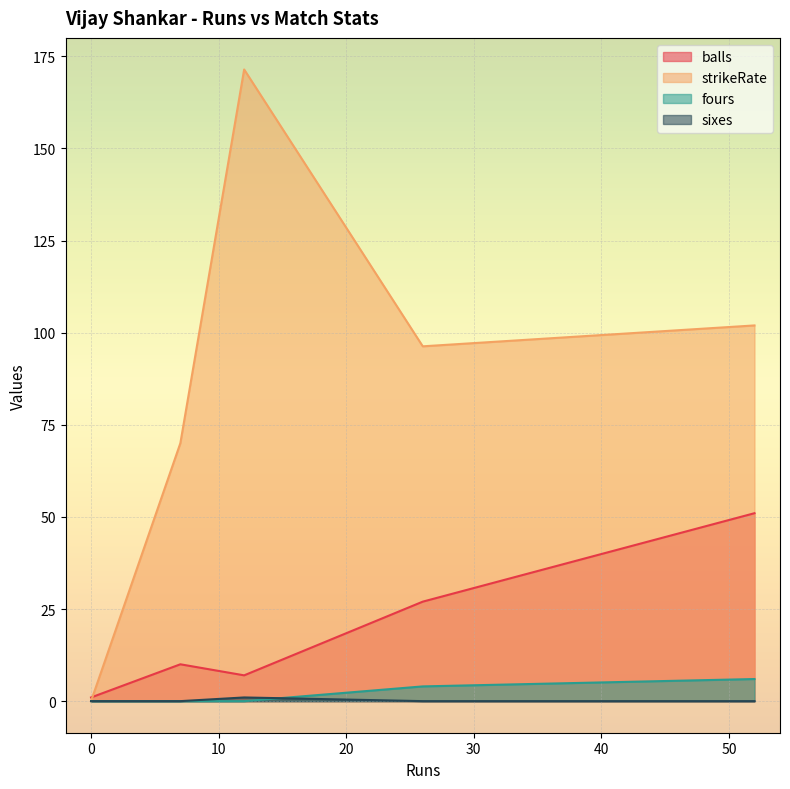

In balls, how many points are lower than both neighbors (excluding endpoints)?

1